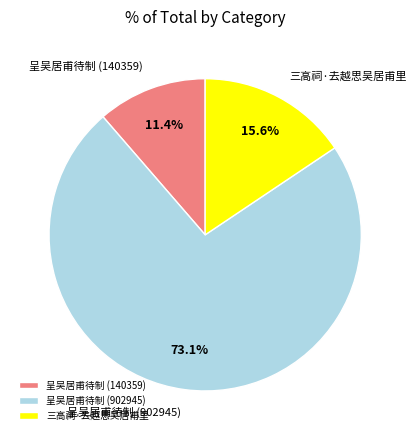

Between 呈吴居甫待制 (902945) and 呈吴居甫待制 (140359), which is larger?

呈吴居甫待制 (902945)